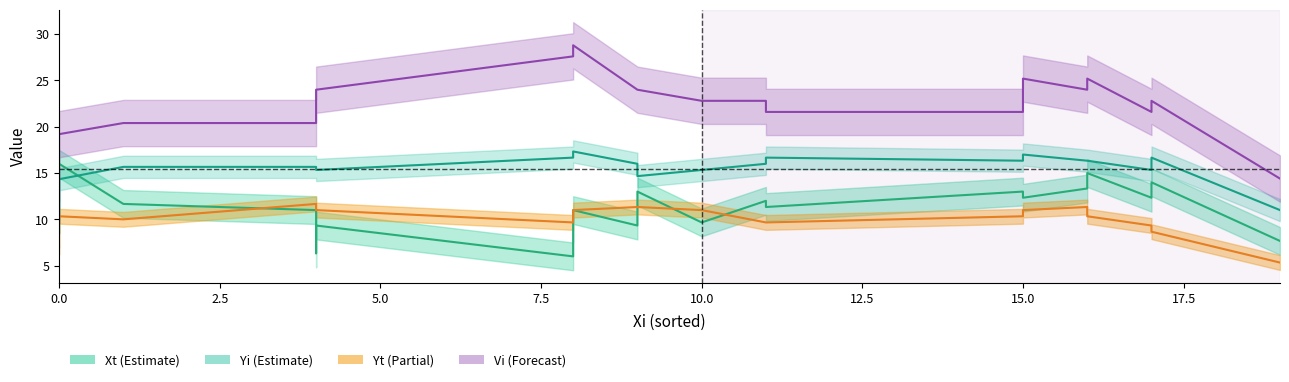

Is the value of Yt at 17 greater than the value of Vi at 19?

No